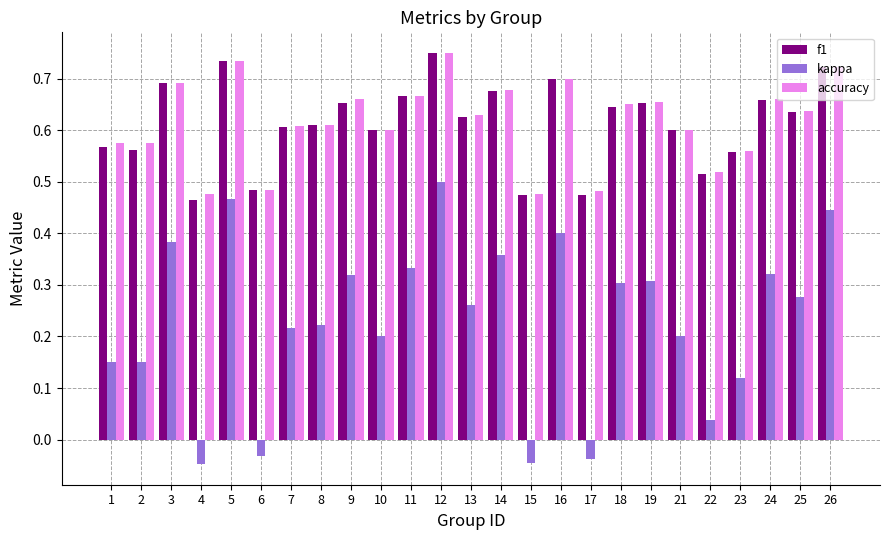

The value of kappa at 14 is 0.4. True or false?

True